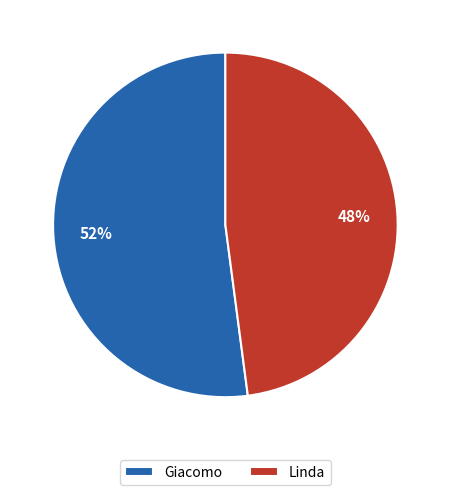

What percentage is the Giacomo slice, to the nearest percent?

52%